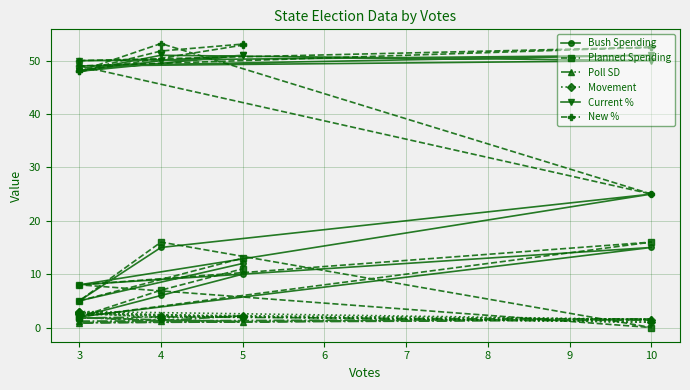

How many values in the New % series are below 51?

5